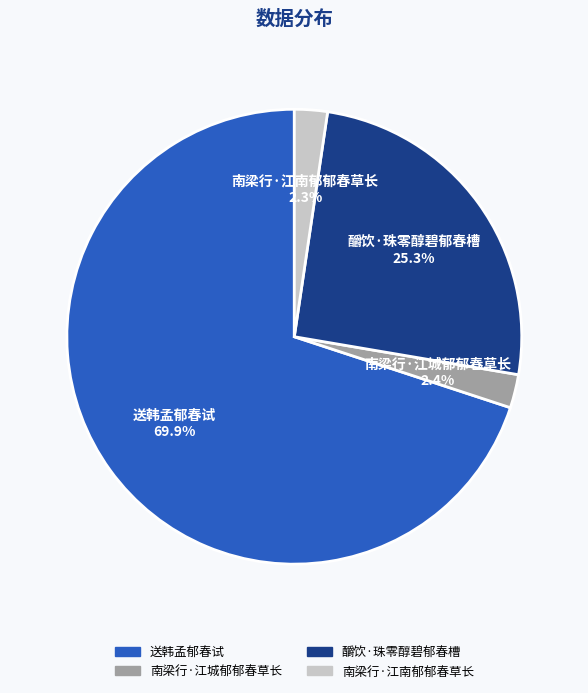

True or false: 南梁行·江城郁郁春草长 accounts for 2% of the total.

True